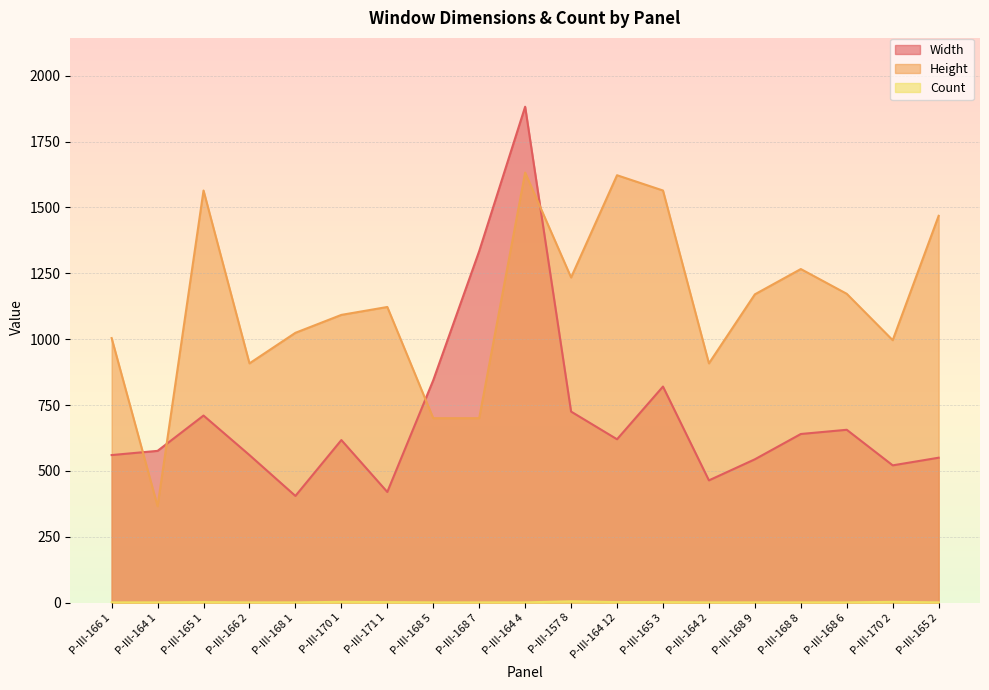

List the series in order of their peak value, lowest first.

Count, Height, Width